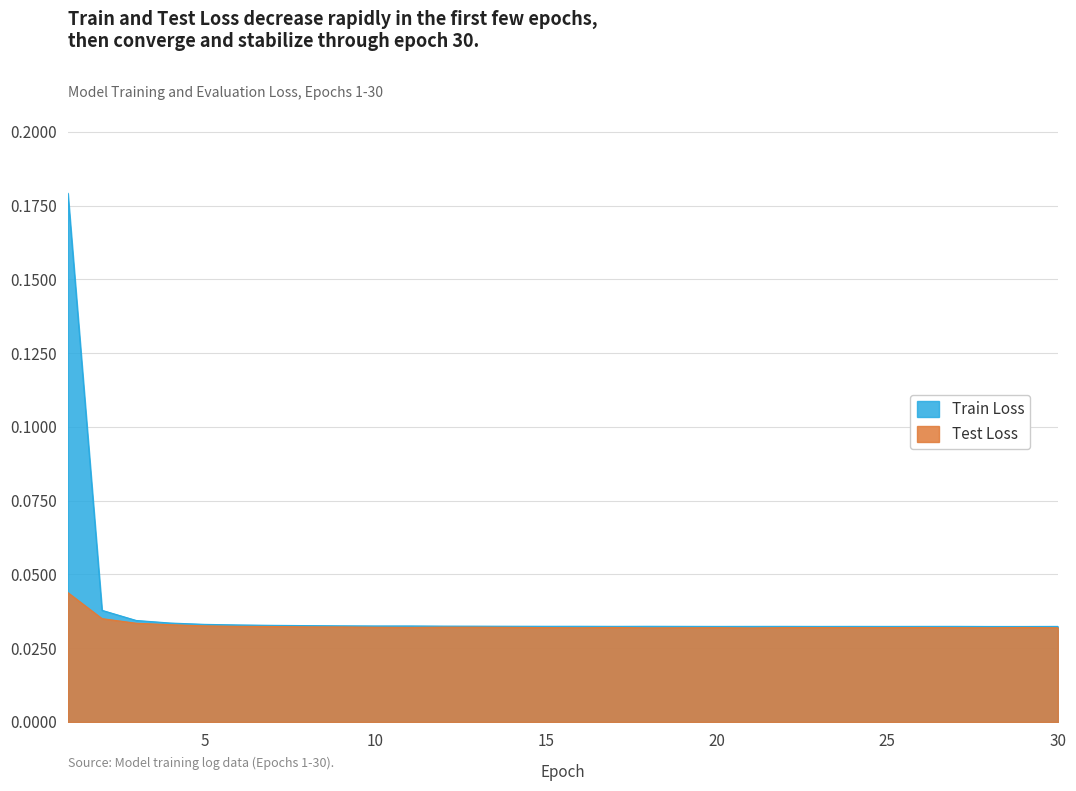

Which series has the largest total across all categories?

Train Loss